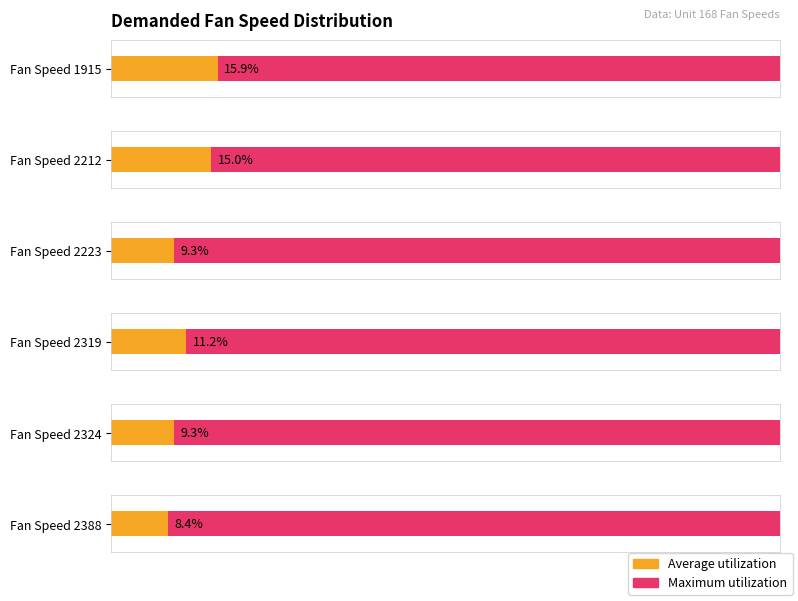

Rank the series at 2388 from lowest to highest value.

Average utilization, Maximum utilization